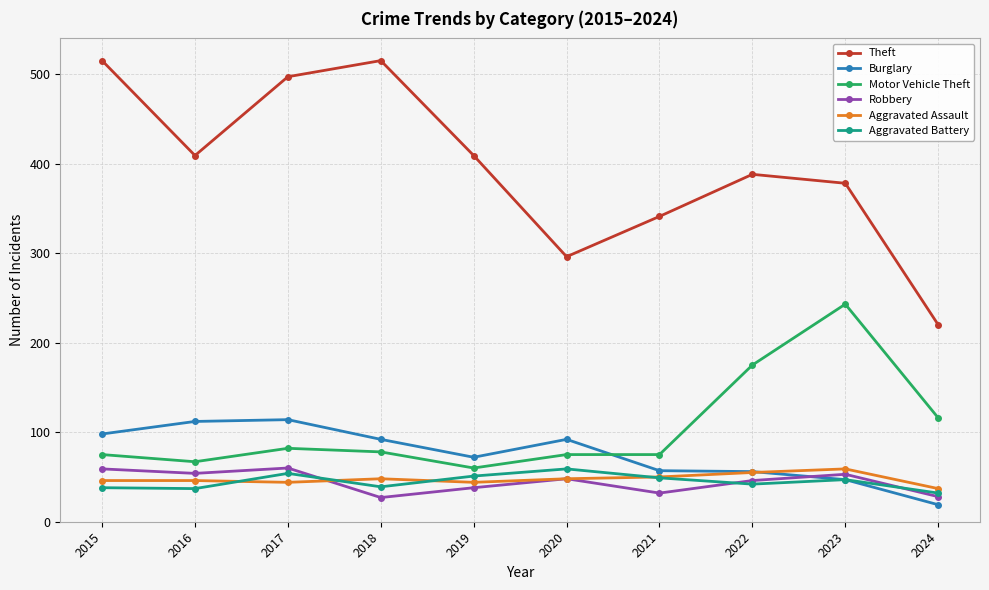

Is it true that Burglary equals 92 at 2020?

True